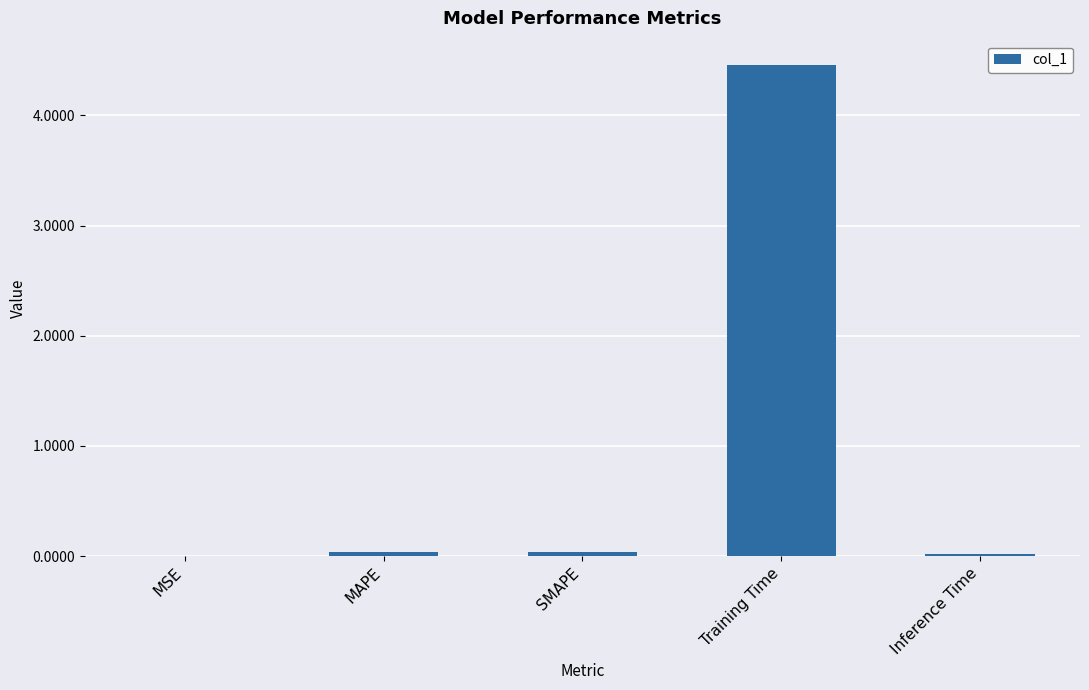

The chart shows a value of 0.0 at Inference Time. True or false?

True